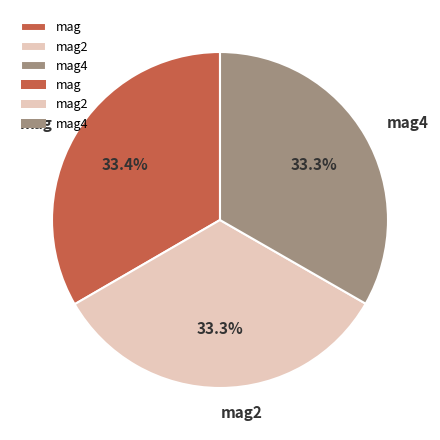

How many slices are in this pie chart?

3